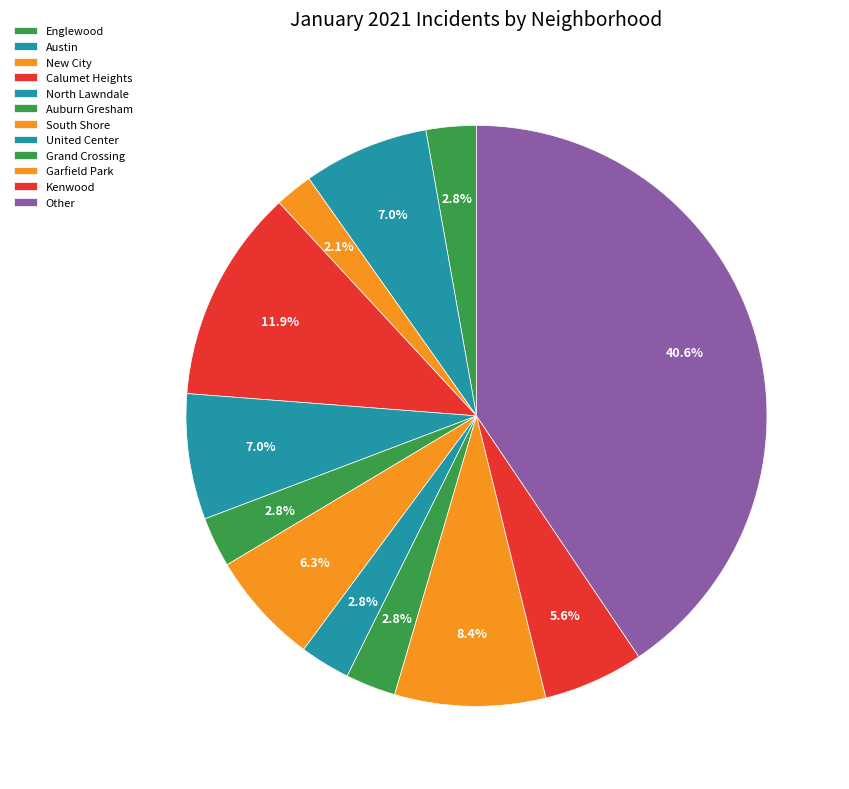

To the nearest percent, what is the average slice percentage?

8%